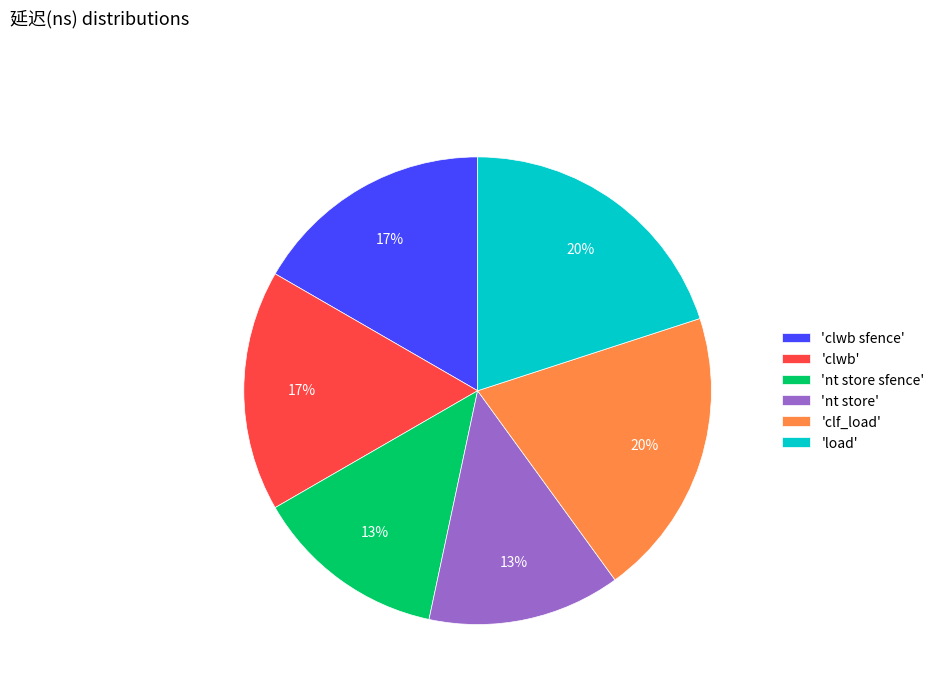

Count the number of slices in the pie.

6